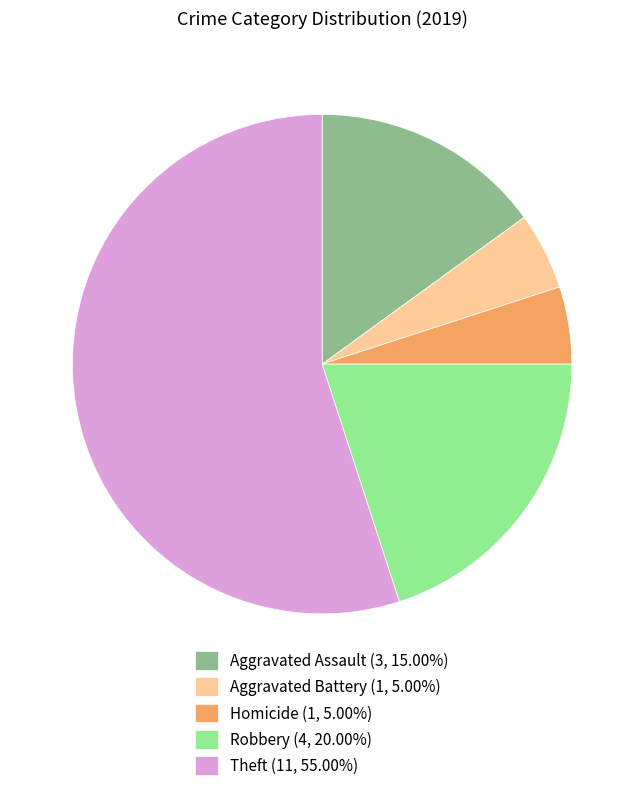

Combined, do Aggravated Assault (3, 15.00%) and Aggravated Battery (1, 5.00%) account for over 50%?

No